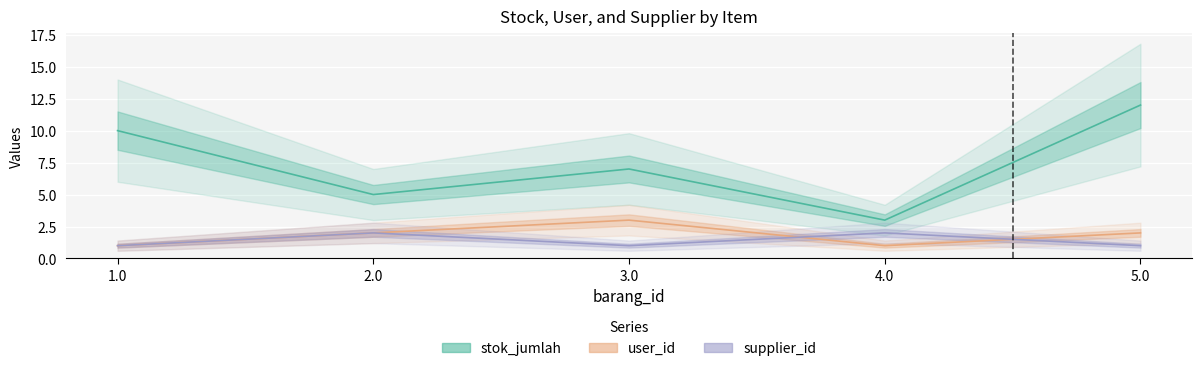

How many values in the stok_jumlah series are below 7?

2